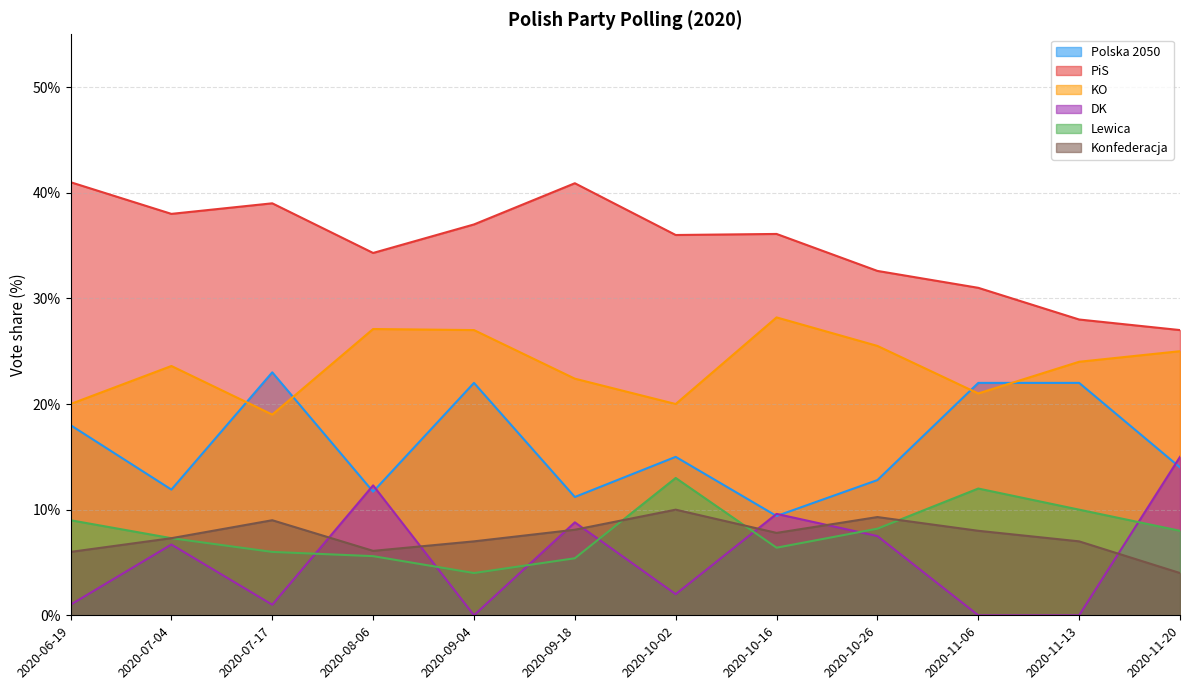

The Polska 2050 series shows 23.0 at 2020-07-17. True or false?

True